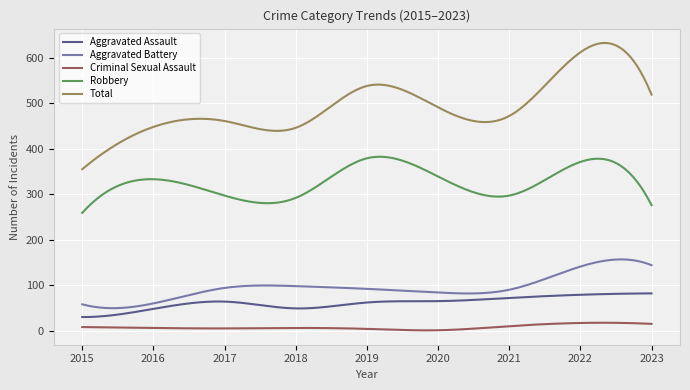

Count the number of categories in the chart.

300